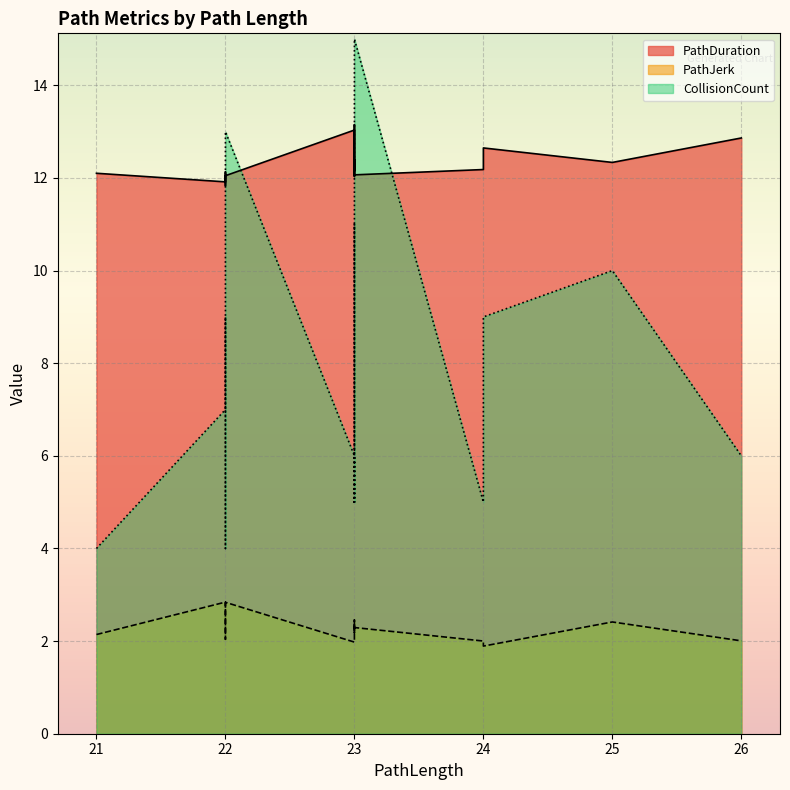

What is the greatest value displayed?

15.0